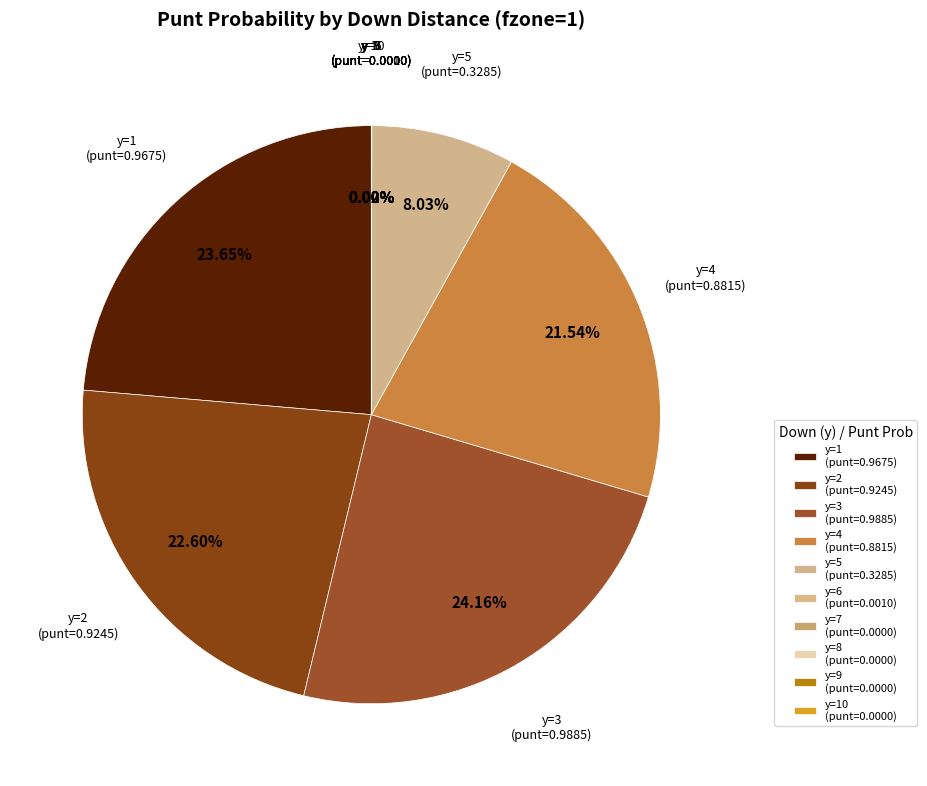

To the nearest percent, what is the average slice percentage?

10%